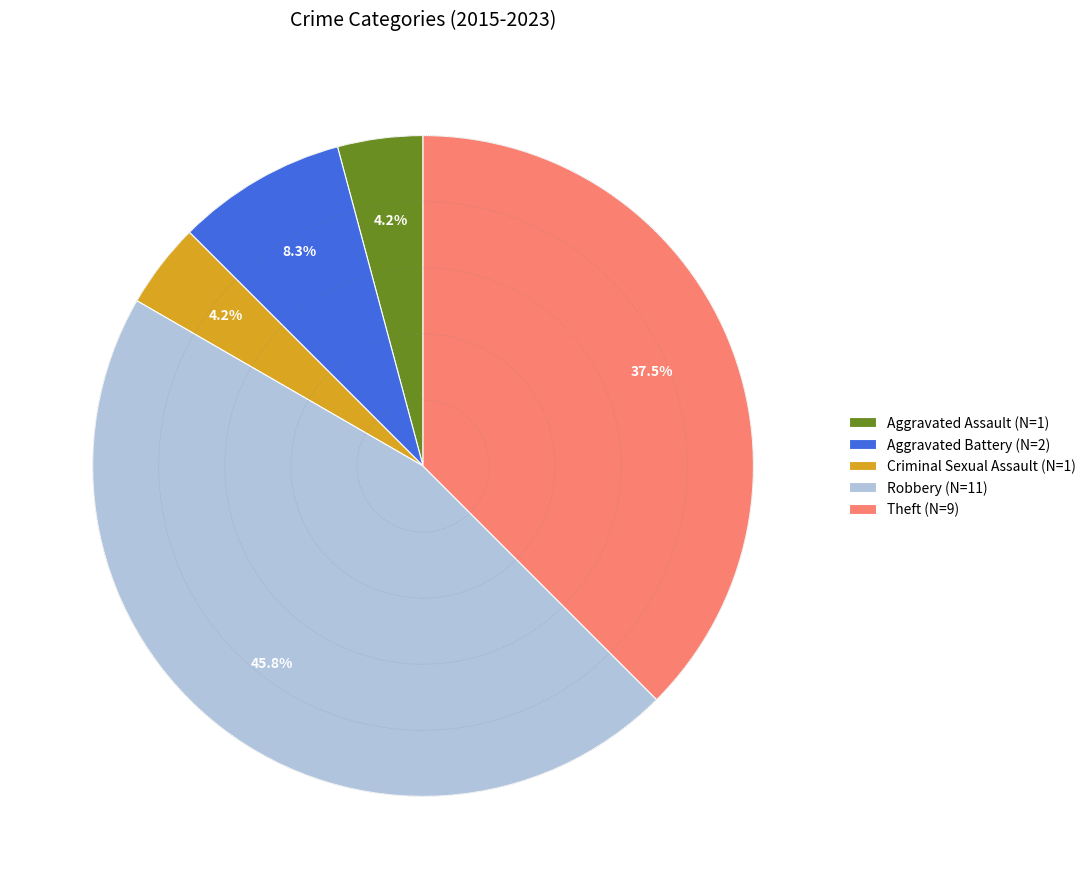

How many segments does this pie chart have?

5